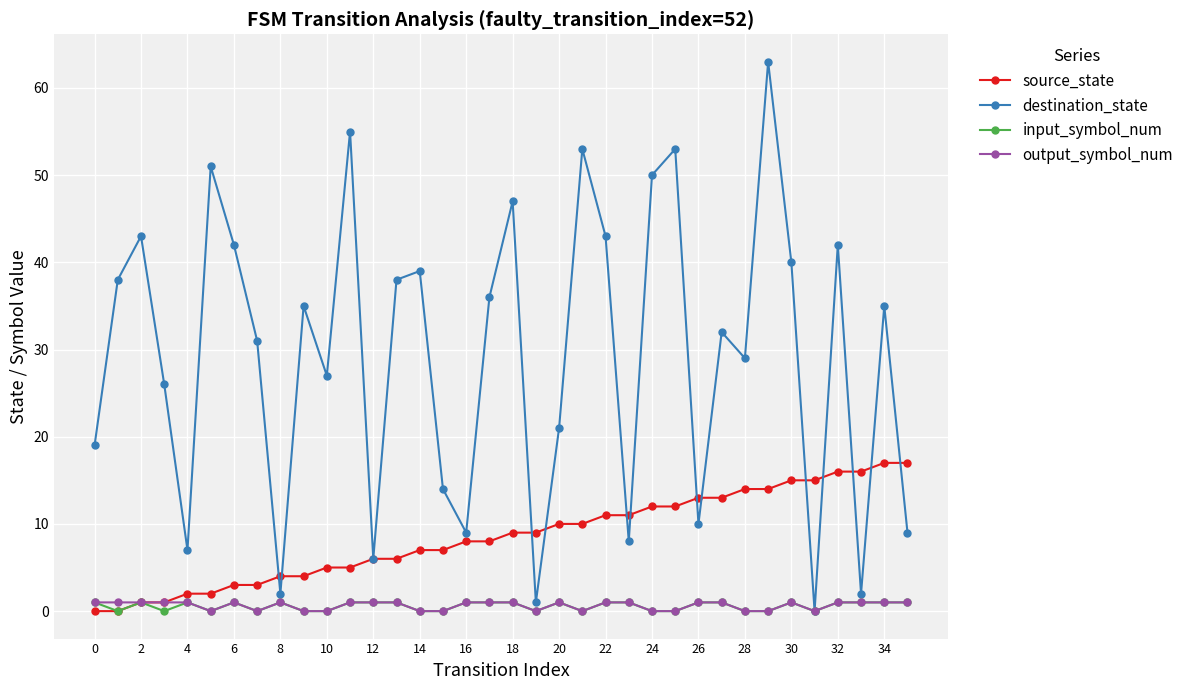

Which series has the largest range (max minus min)?

destination_state